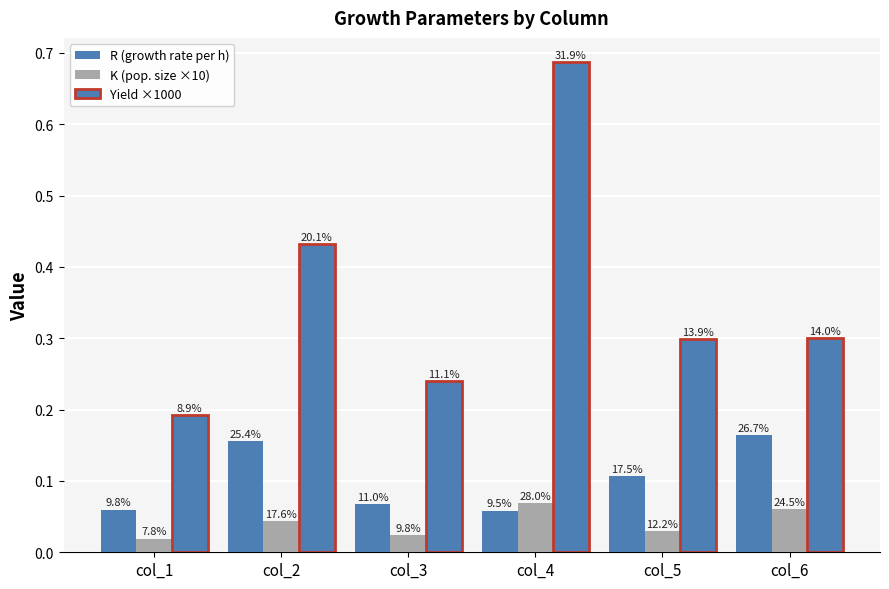

How many bars are there in each group?

3